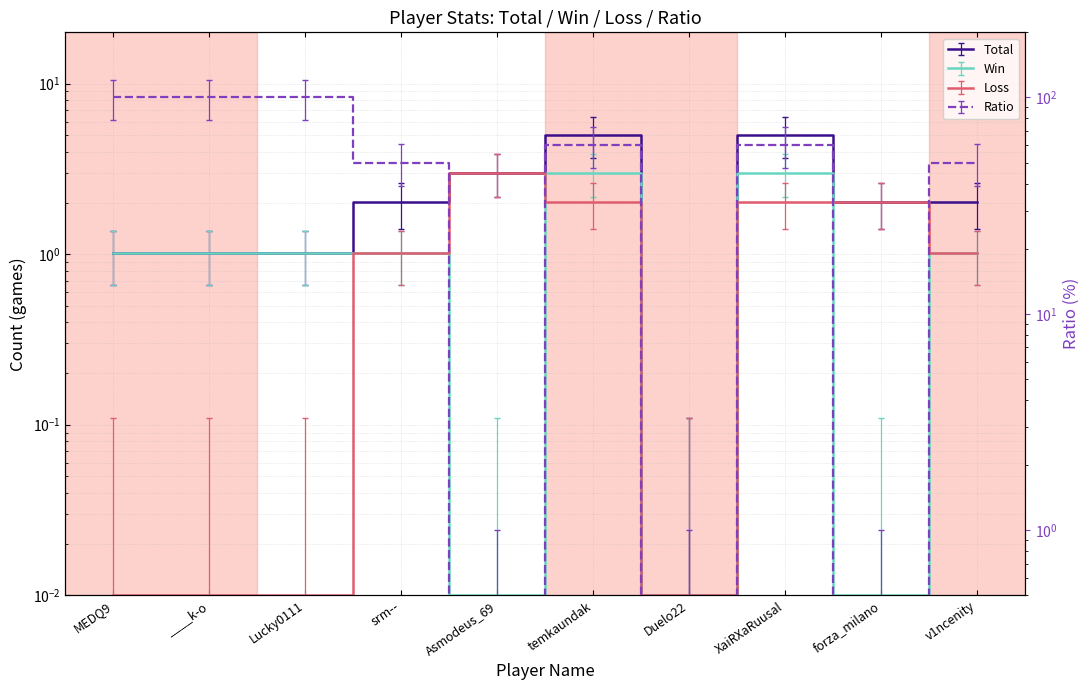

What is the sum of all Win values?

11.1